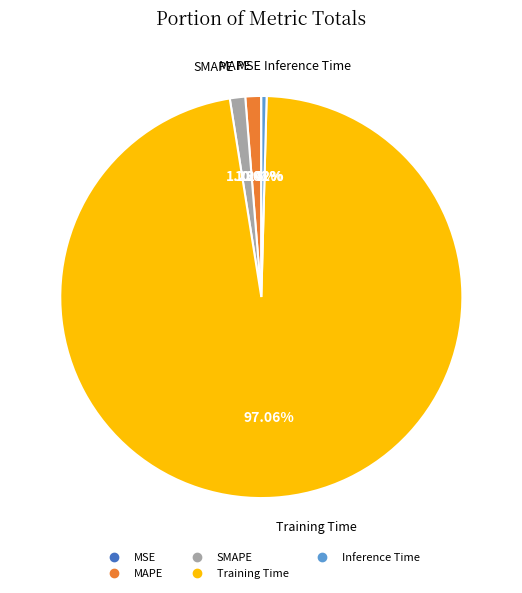

What is the largest slice in the pie chart?

Training Time